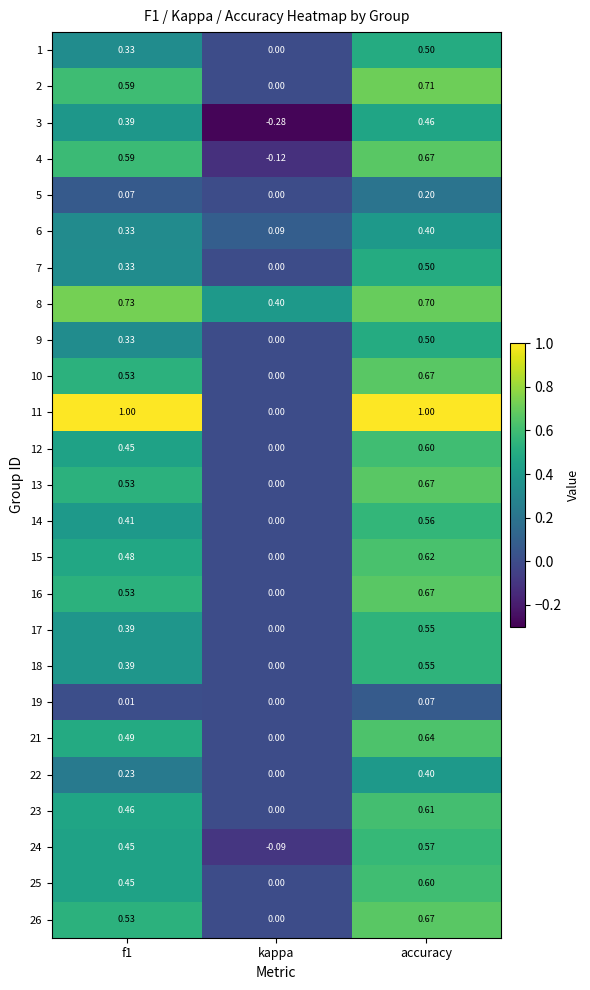

At which label is 8 closest to 0?

kappa